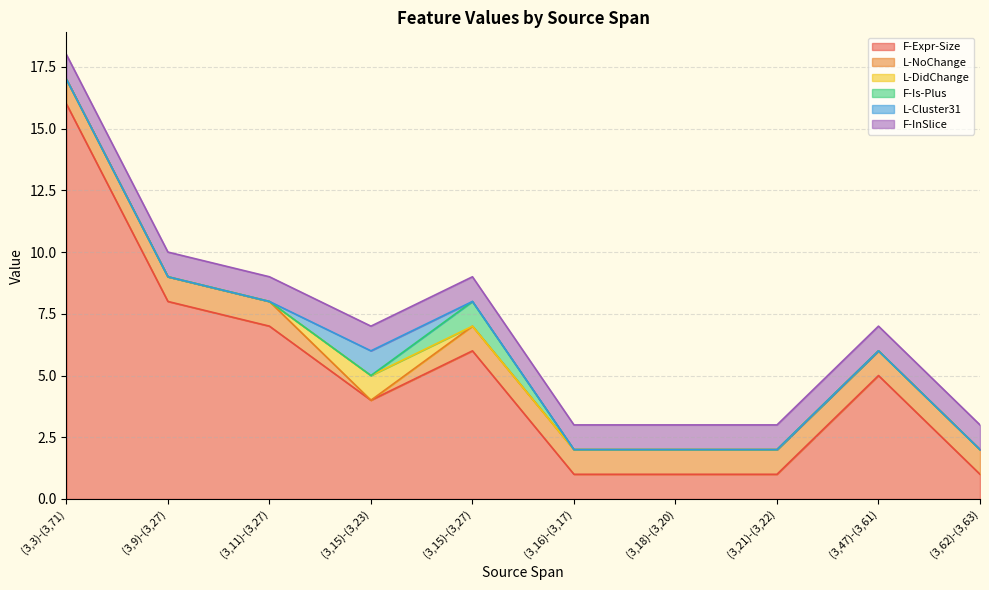

Between (3,11)-(3,27) and (3,15)-(3,23), which series saw the biggest shift?

F-Expr-Size